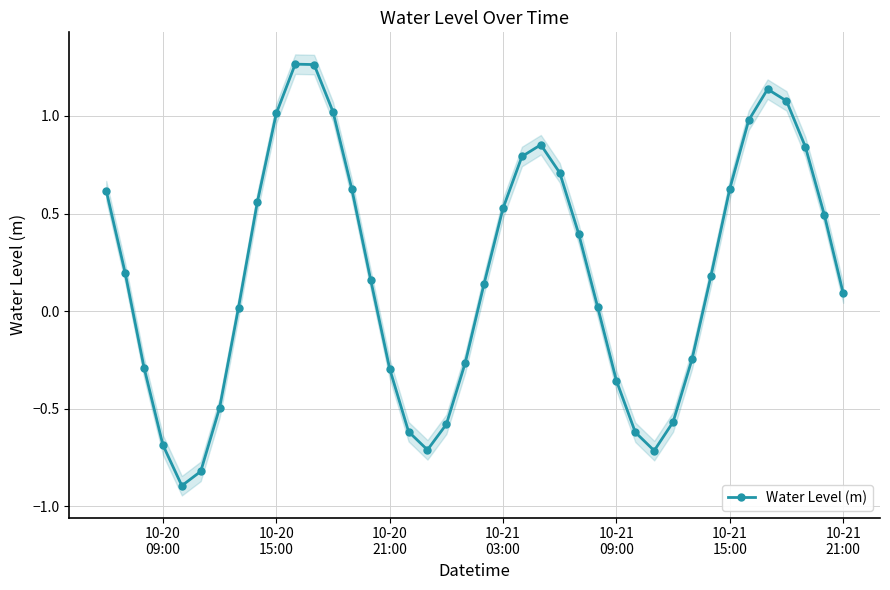

True or false: Water Level (m) has more than 2 points higher than both neighbors.

True